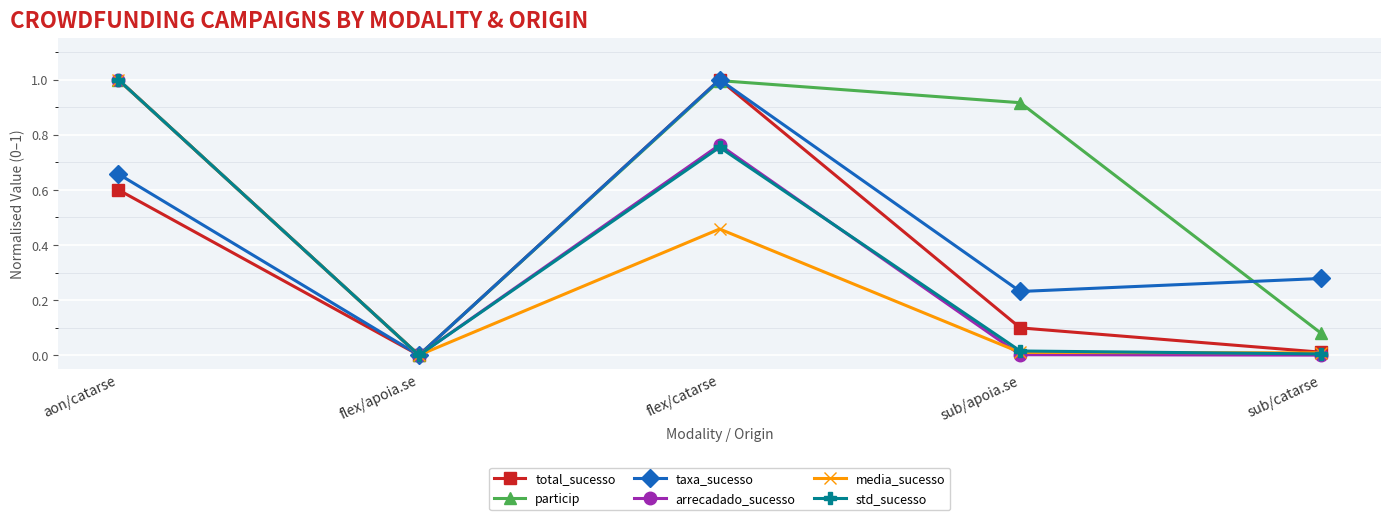

How many lines are shown in the chart?

6